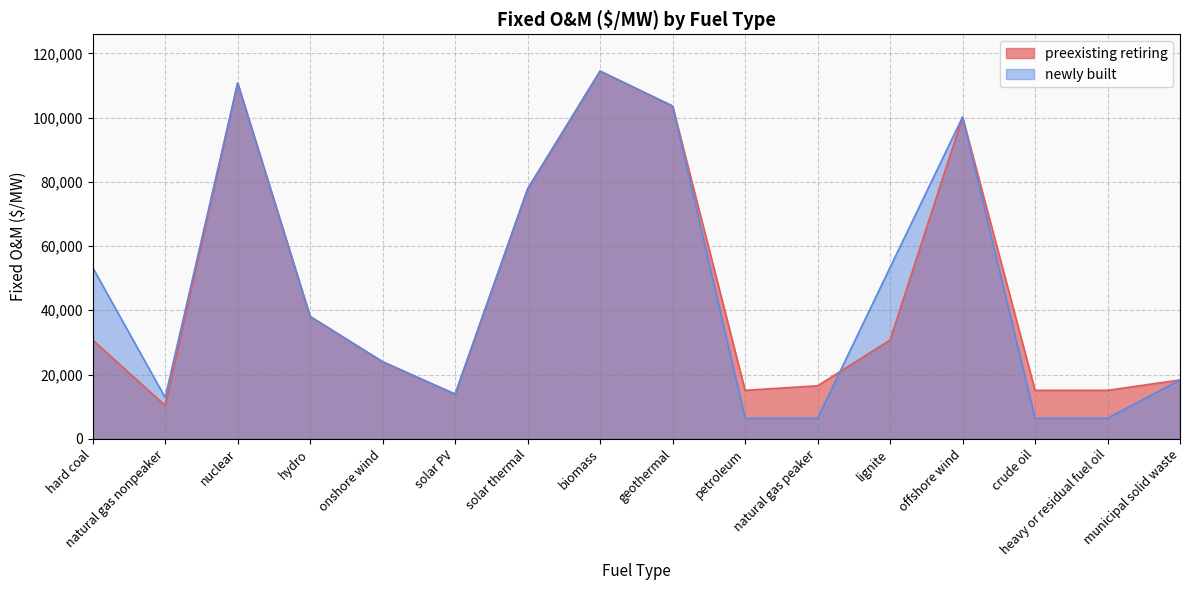

What is the maximum value for newly built?

114461.2